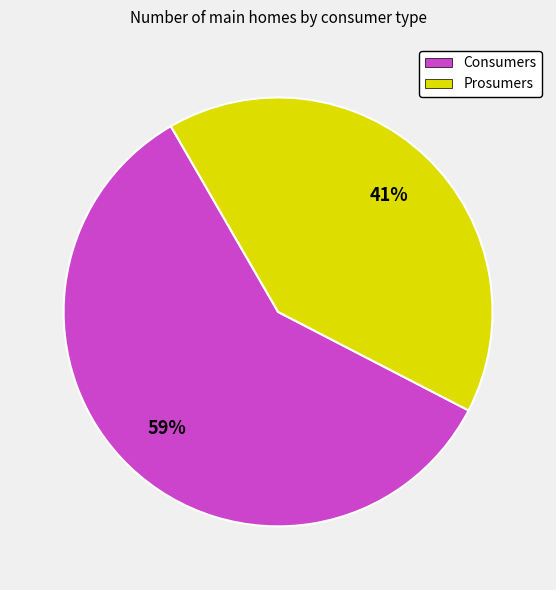

Rank the categories by value from highest to lowest.

Consumers, Prosumers